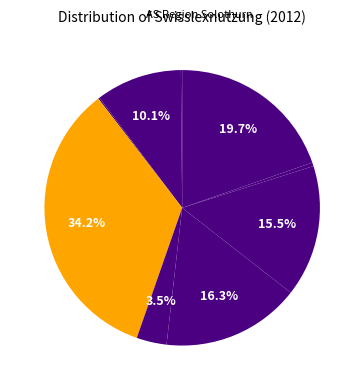

Count the number of slices in the pie.

10